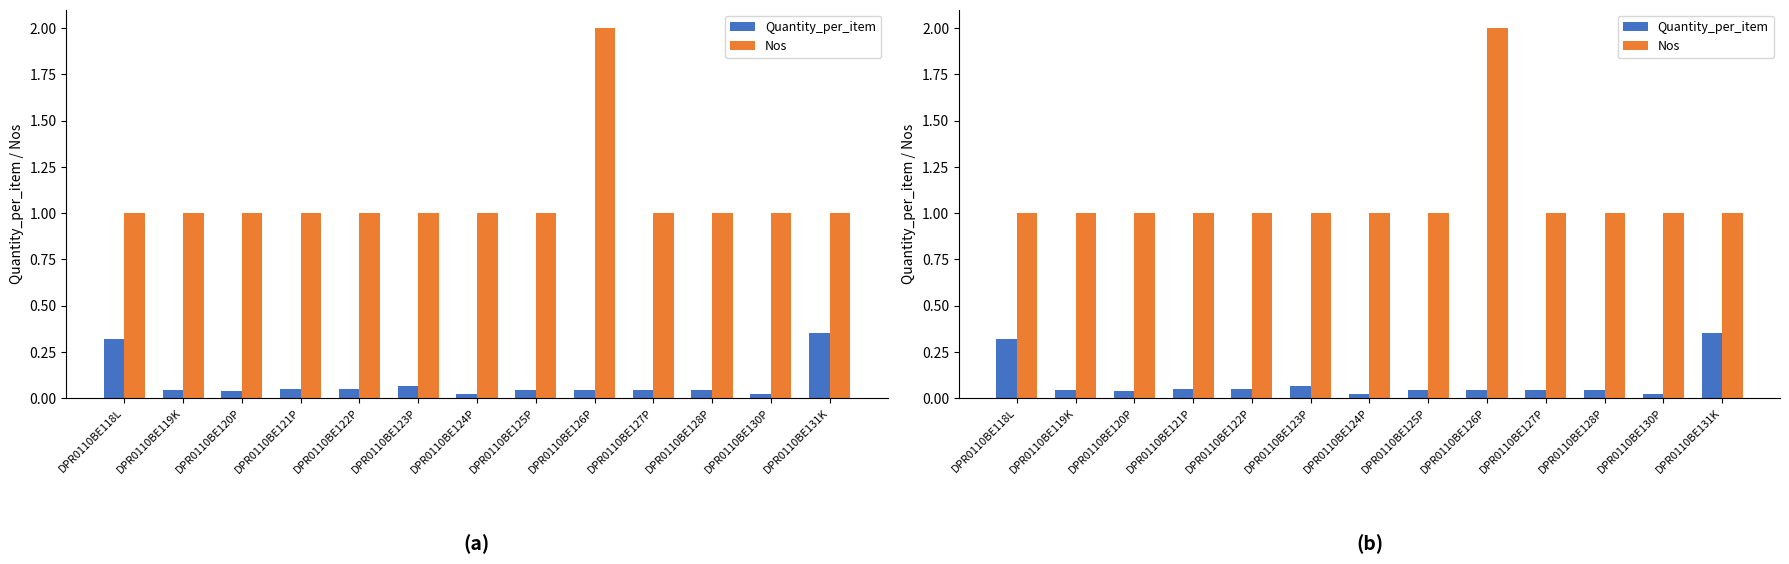

Are the bars horizontal?

No